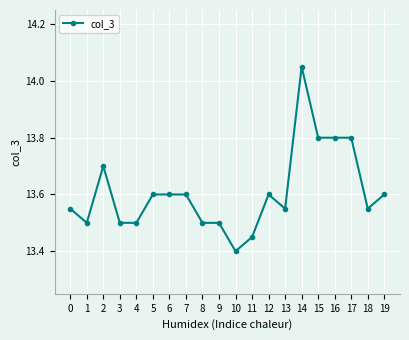

The value at 18 is 13.6. True or false?

True